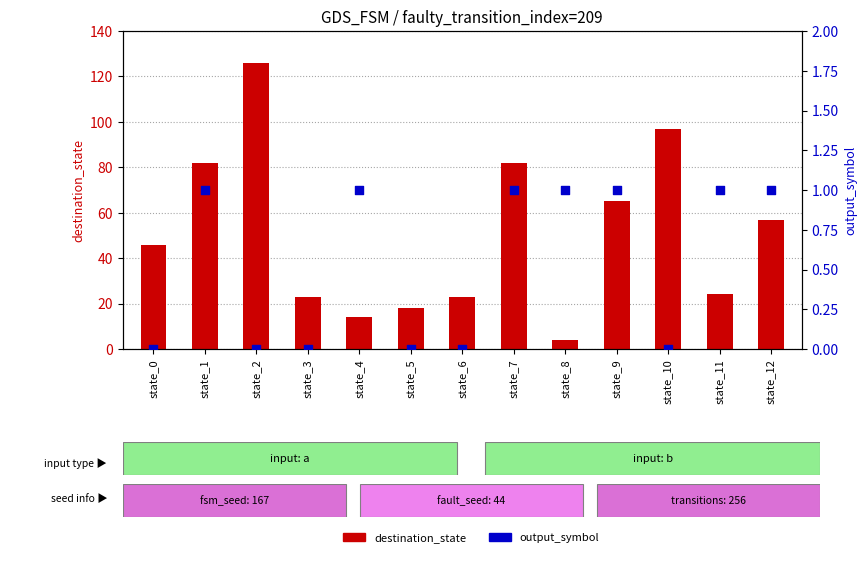

What is the total value across all series at state_5?

18